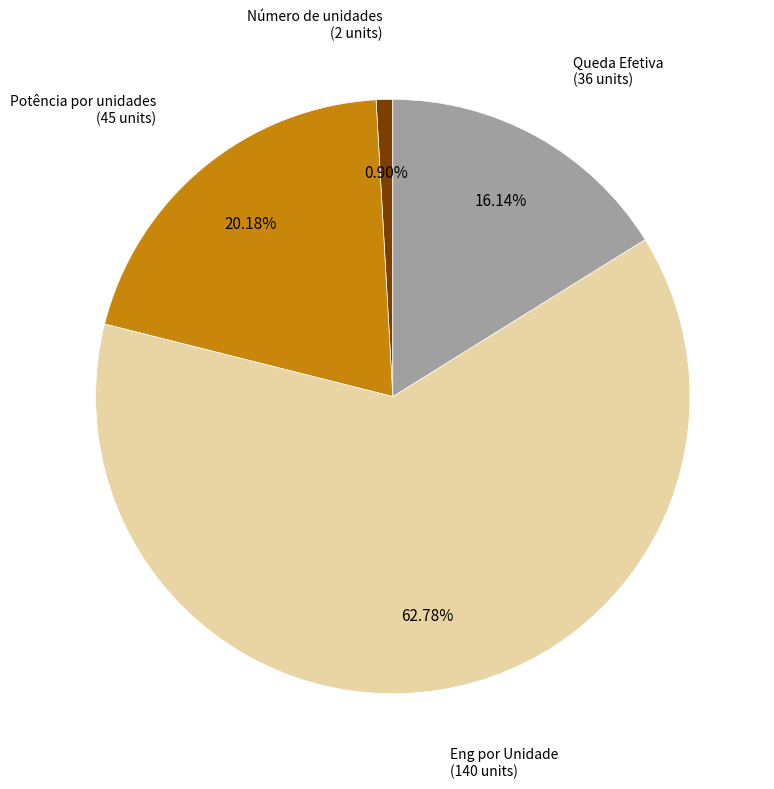

Which has a higher value, Potência por unidades or Número de unidades?

Potência por unidades